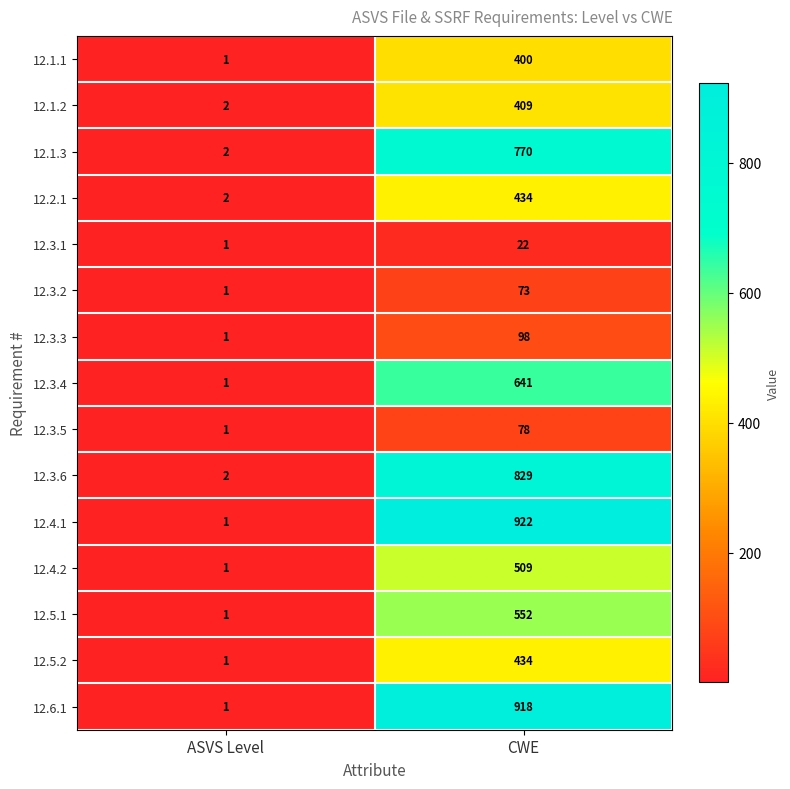

Which category has the lowest value across all series?

ASVS Level